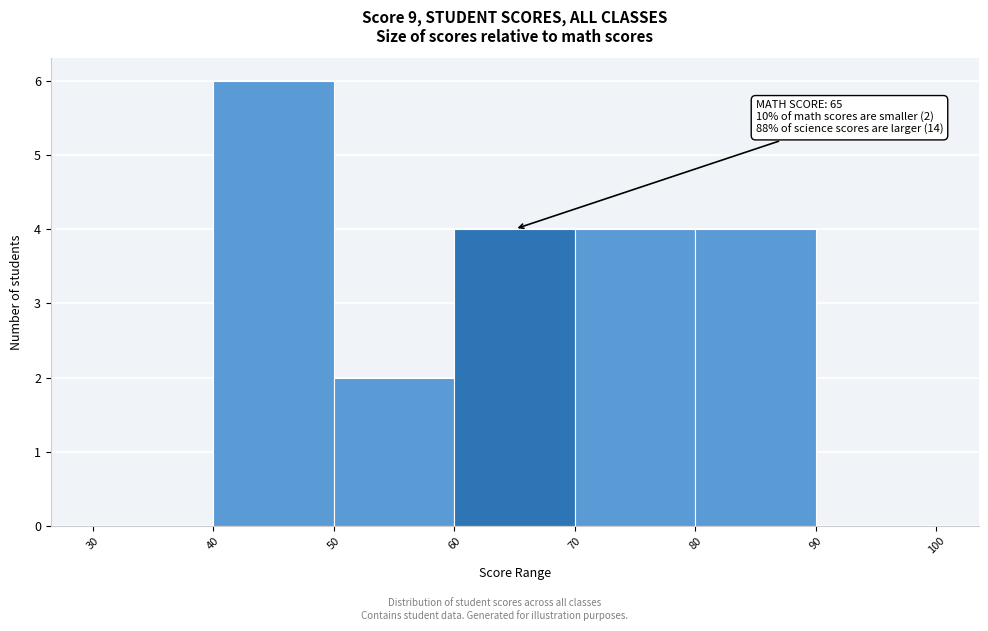

Over which range of the x-axis is the bar tallest?

40 to 50